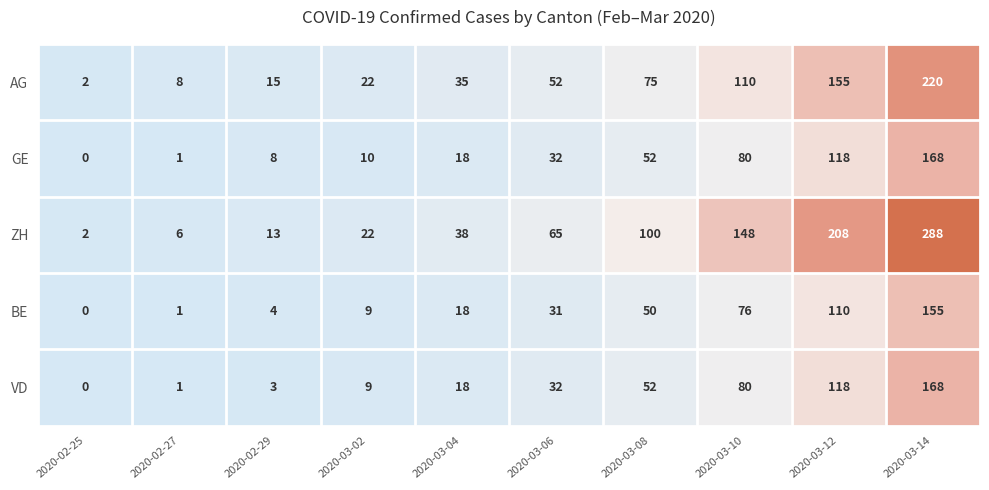

List the labels in order of GE value, smallest first.

2020-02-25, 2020-02-27, 2020-02-29, 2020-03-02, 2020-03-04, 2020-03-06, 2020-03-08, 2020-03-10, 2020-03-12, 2020-03-14